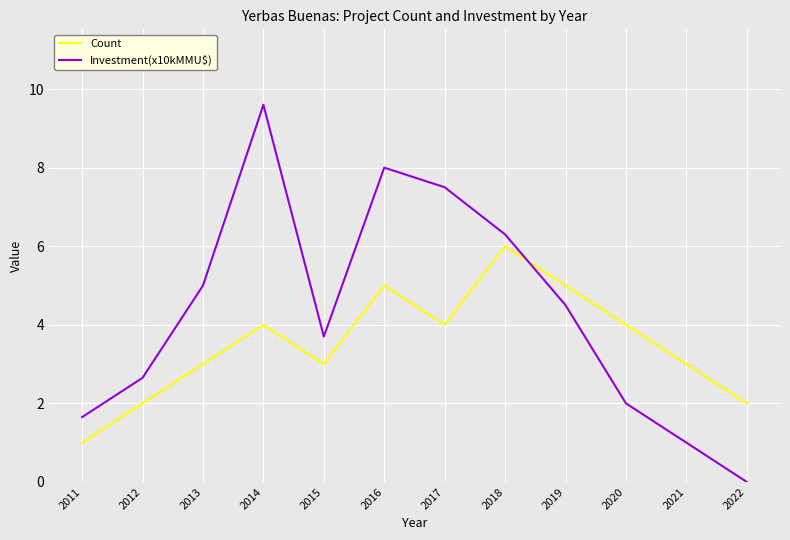

Is it true that Investment(x10kMMU$) equals 12.7 at 2014?

False